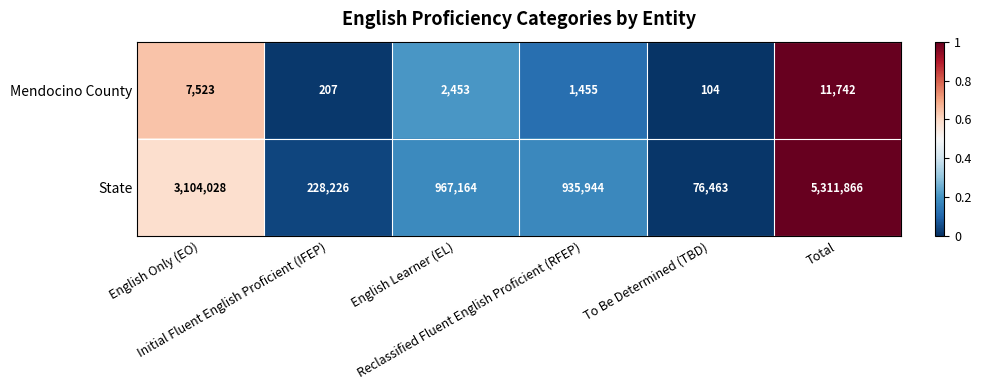

What is the average value of the Mendocino County series?

3914